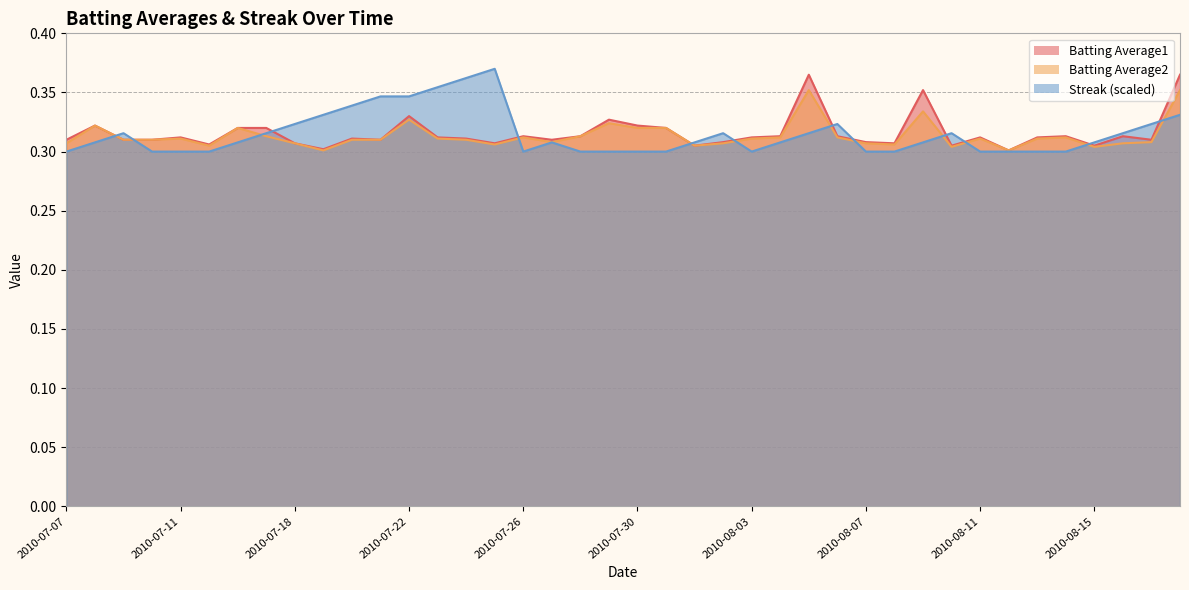

Which series has the largest total across all categories?

Batting Average1